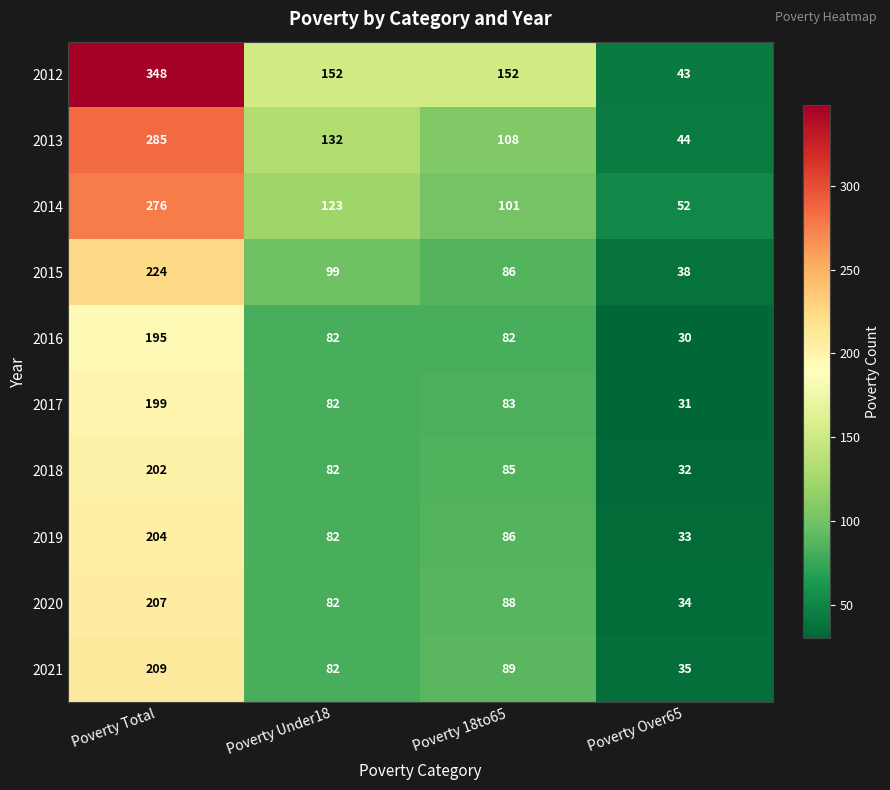

Where does the 2020 series first go above 88?

Poverty Total